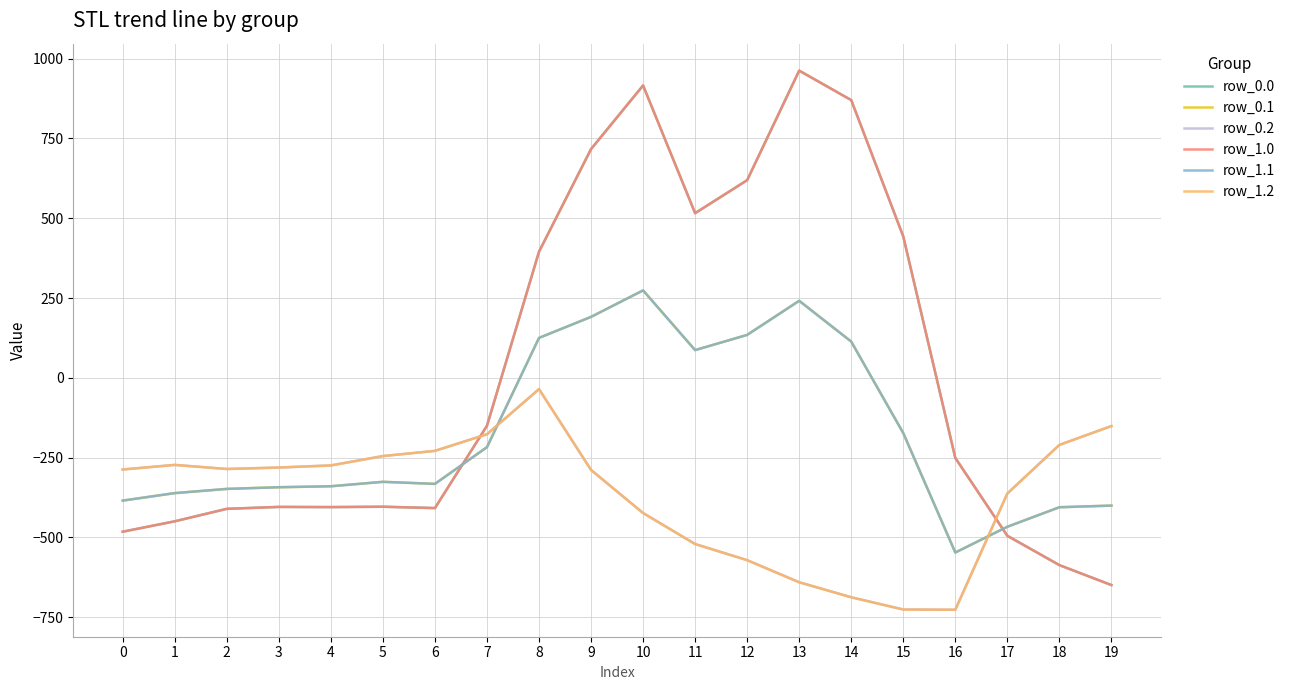

At which label does row_1.1 reach its peak?

10